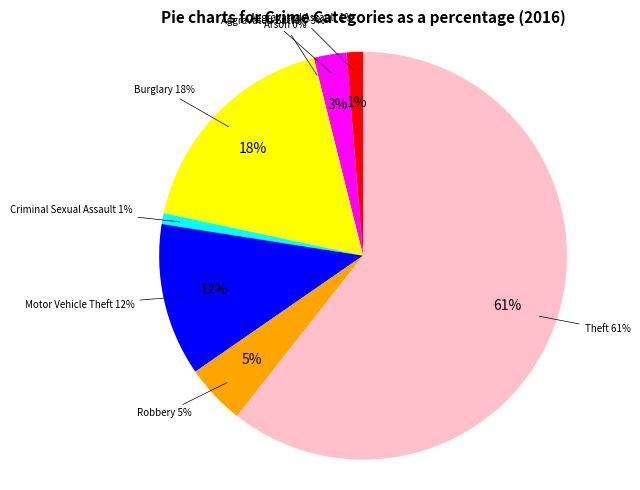

Which slice is the smallest?

Arson